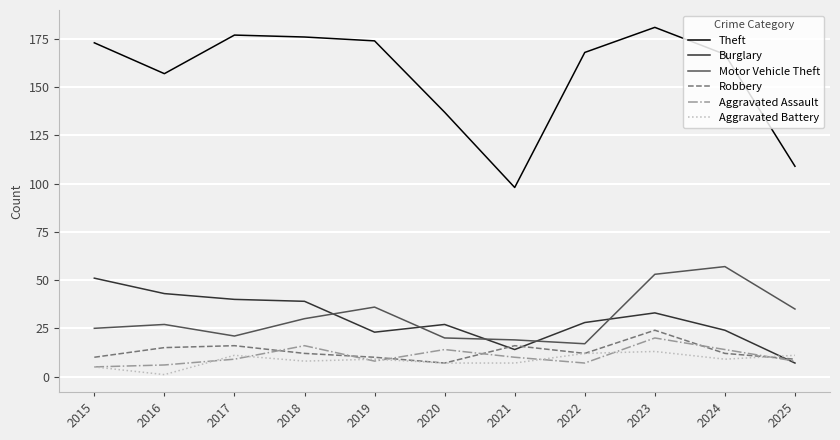

List the series in order of their peak value, lowest first.

Aggravated Battery, Aggravated Assault, Robbery, Burglary, Motor Vehicle Theft, Theft